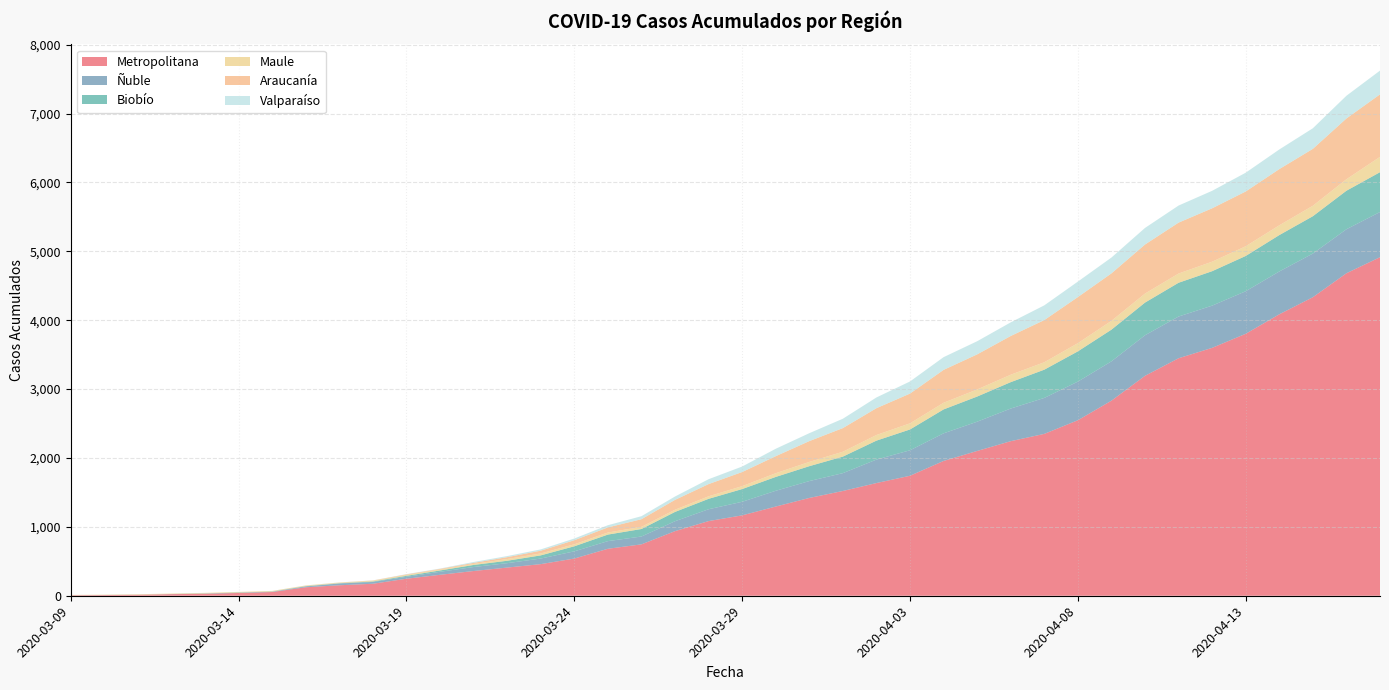

Reading left to right, list all the values displayed in this chart.

Metropolitana: 2020-03-09=7	2020-03-10=10	2020-03-11=14	2020-03-12=23	2020-03-13=29	2020-03-14=40	2020-03-15=54	2020-03-16=123	2020-03-17=152	2020-03-18=174	2020-03-19=247	2020-03-20=304	2020-03-21=359	2020-03-22=409	2020-03-23=459	2020-03-24=540	2020-03-25=682	2020-03-26=746	2020-03-27=938	2020-03-28=1084	2020-03-29=1167	2020-03-30=1295	2020-03-31=1420	2020-04-01=1521	2020-04-02=1636	2020-04-03=1742	2020-04-04=1957	2020-04-05=2102	2020-04-06=2244	2020-04-07=2350	2020-04-08=2548	2020-04-09=2832	2020-04-10=3193	2020-04-11=3448	2020-04-12=3599	2020-04-13=3803	2020-04-14=4086	2020-04-15=4334	2020-04-16=4682	2020-04-17=4915
Ñuble: 2020-03-09=0	2020-03-10=0	2020-03-11=0	2020-03-12=1	2020-03-13=2	2020-03-14=4	2020-03-15=4	2020-03-16=12	2020-03-17=26	2020-03-18=26	2020-03-19=28	2020-03-20=44	2020-03-21=58	2020-03-22=64	2020-03-23=81	2020-03-24=105	2020-03-25=111	2020-03-26=114	2020-03-27=144	2020-03-28=172	2020-03-29=197	2020-03-30=229	2020-03-31=245	2020-04-01=259	2020-04-02=341	2020-04-03=370	2020-04-04=401	2020-04-05=425	2020-04-06=474	2020-04-07=522	2020-04-08=561	2020-04-09=571	2020-04-10=589	2020-04-11=606	2020-04-12=613	2020-04-13=618	2020-04-14=622	2020-04-15=634	2020-04-16=639	2020-04-17=656
Biobío: 2020-03-09=1	2020-03-10=1	2020-03-11=1	2020-03-12=1	2020-03-13=3	2020-03-14=3	2020-03-15=3	2020-03-16=4	2020-03-17=4	2020-03-18=7	2020-03-19=14	2020-03-20=19	2020-03-21=30	2020-03-22=35	2020-03-23=46	2020-03-24=73	2020-03-25=95	2020-03-26=109	2020-03-27=135	2020-03-28=151	2020-03-29=185	2020-03-30=201	2020-03-31=216	2020-04-01=240	2020-04-02=275	2020-04-03=302	2020-04-04=347	2020-04-05=365	2020-04-06=383	2020-04-07=410	2020-04-08=439	2020-04-09=460	2020-04-10=474	2020-04-11=490	2020-04-12=500	2020-04-13=512	2020-04-14=528	2020-04-15=542	2020-04-16=559	2020-04-17=578
Maule: 2020-03-09=4	2020-03-10=5	2020-03-11=7	2020-03-12=7	2020-03-13=8	2020-03-14=9	2020-03-15=9	2020-03-16=9	2020-03-17=9	2020-03-18=11	2020-03-19=14	2020-03-20=14	2020-03-21=15	2020-03-22=25	2020-03-23=28	2020-03-24=29	2020-03-25=30	2020-03-26=31	2020-03-27=32	2020-03-28=37	2020-03-29=42	2020-03-30=54	2020-03-31=62	2020-04-01=71	2020-04-02=82	2020-04-03=89	2020-04-04=97	2020-04-05=103	2020-04-06=108	2020-04-07=108	2020-04-08=119	2020-04-09=128	2020-04-10=131	2020-04-11=134	2020-04-12=138	2020-04-13=141	2020-04-14=142	2020-04-15=152	2020-04-16=167	2020-04-17=223
Araucanía: 2020-03-09=0	2020-03-10=0	2020-03-11=0	2020-03-12=0	2020-03-13=0	2020-03-14=0	2020-03-15=0	2020-03-16=1	2020-03-17=1	2020-03-18=4	2020-03-19=7	2020-03-20=9	2020-03-21=15	2020-03-22=27	2020-03-23=40	2020-03-24=59	2020-03-25=74	2020-03-26=111	2020-03-27=143	2020-03-28=177	2020-03-29=205	2020-03-30=247	2020-03-31=302	2020-04-01=343	2020-04-02=389	2020-04-03=432	2020-04-04=477	2020-04-05=509	2020-04-06=562	2020-04-07=612	2020-04-08=669	2020-04-09=689	2020-04-10=712	2020-04-11=739	2020-04-12=775	2020-04-13=795	2020-04-14=816	2020-04-15=826	2020-04-16=882	2020-04-17=907
Valparaíso: 2020-03-09=0	2020-03-10=0	2020-03-11=0	2020-03-12=0	2020-03-13=0	2020-03-14=0	2020-03-15=0	2020-03-16=1	2020-03-17=1	2020-03-18=1	2020-03-19=4	2020-03-20=5	2020-03-21=13	2020-03-22=16	2020-03-23=19	2020-03-24=25	2020-03-25=32	2020-03-26=44	2020-03-27=49	2020-03-28=71	2020-03-29=80	2020-03-30=108	2020-03-31=115	2020-04-01=136	2020-04-02=156	2020-04-03=176	2020-04-04=185	2020-04-05=191	2020-04-06=198	2020-04-07=214	2020-04-08=225	2020-04-09=230	2020-04-10=241	2020-04-11=248	2020-04-12=254	2020-04-13=273	2020-04-14=285	2020-04-15=299	2020-04-16=330	2020-04-17=345